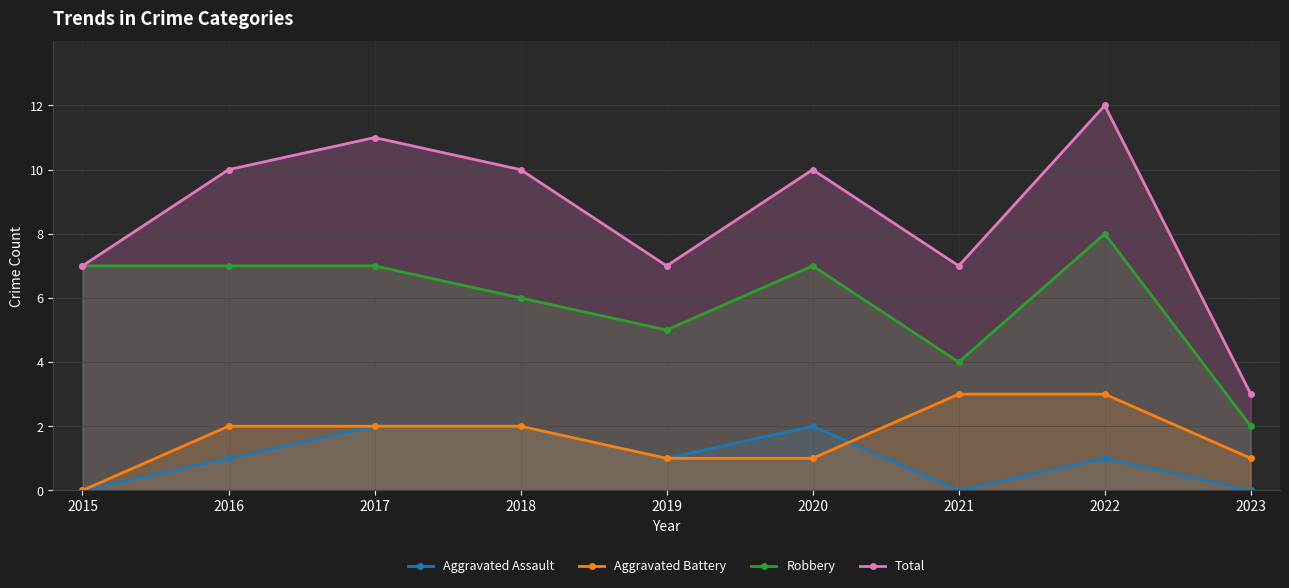

At which category does Robbery reach its first local peak?

2020